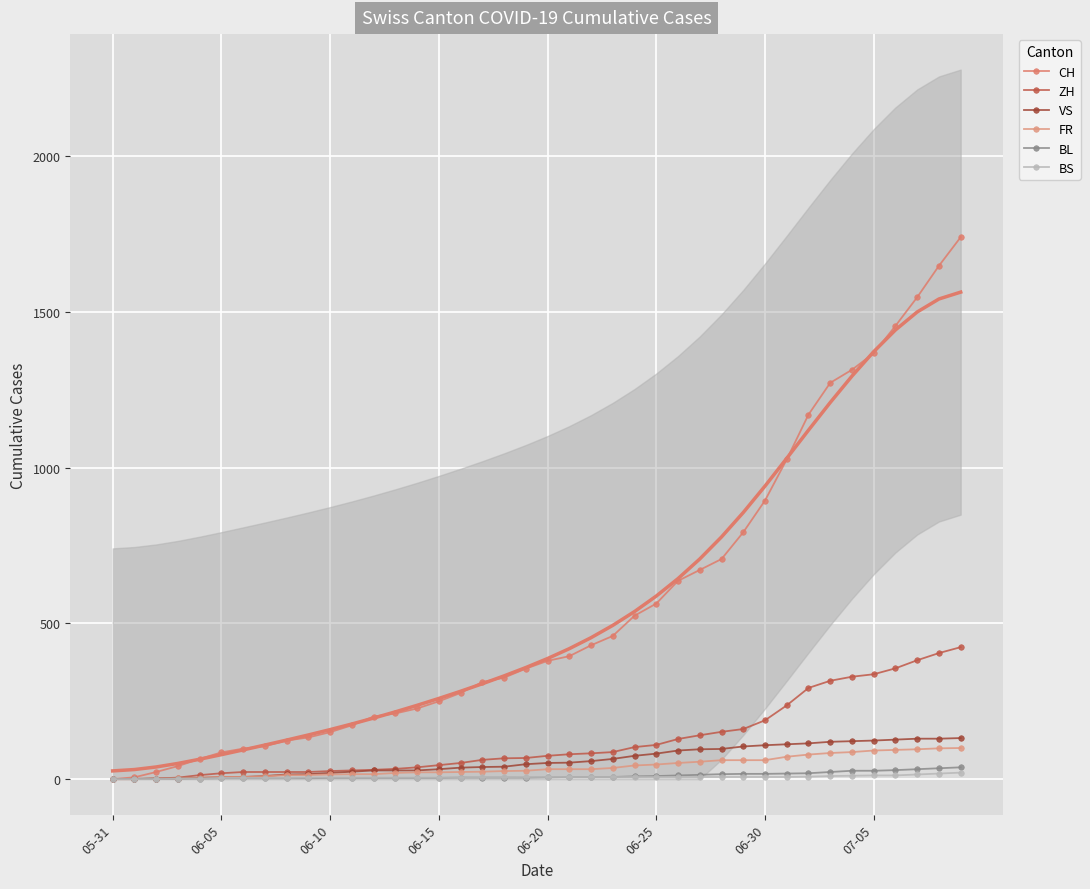

The value of ZH at 13 is 33. True or false?

True